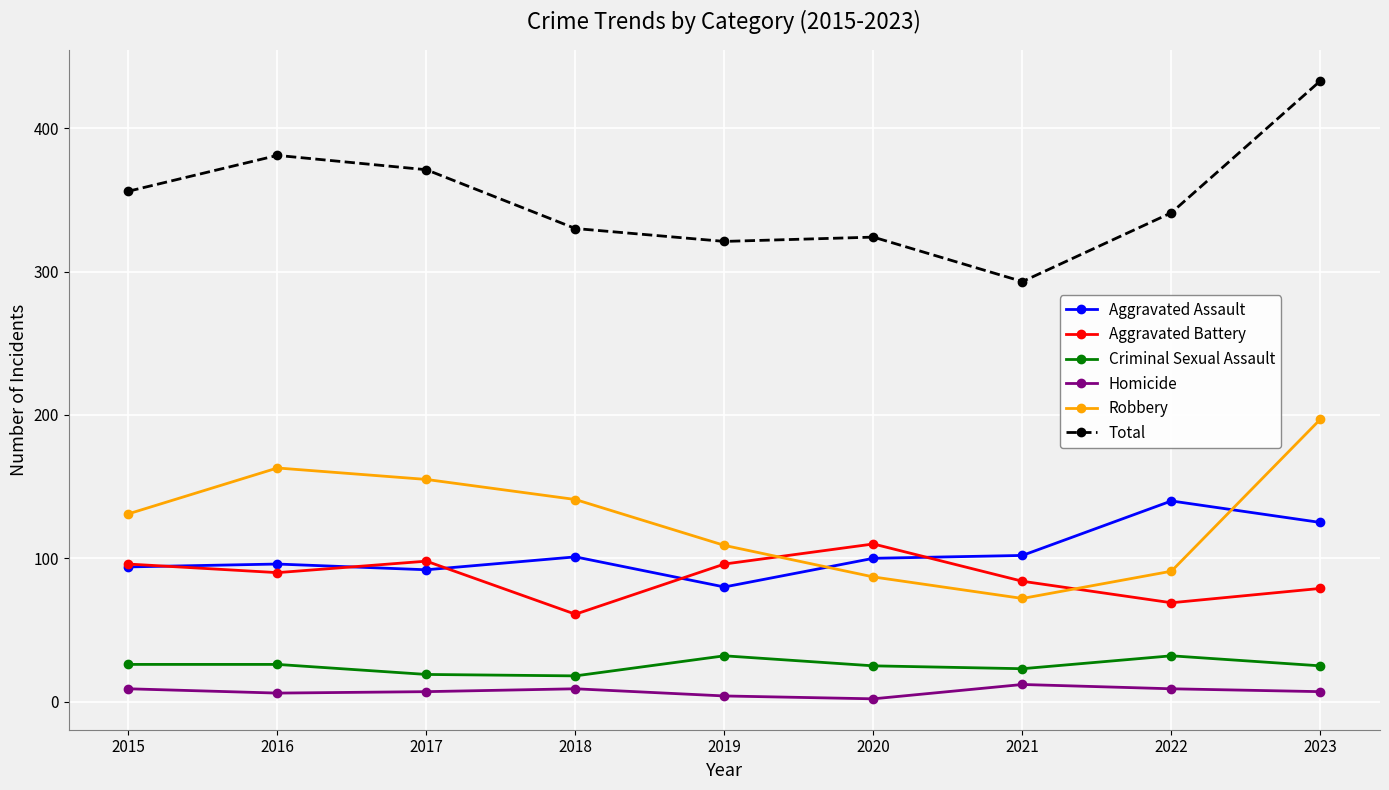

What is the difference between the second highest and minimum values in the Homicide series?

7